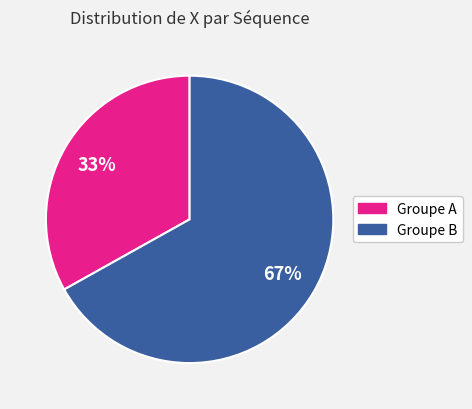

Does any single category account for the majority?

Yes